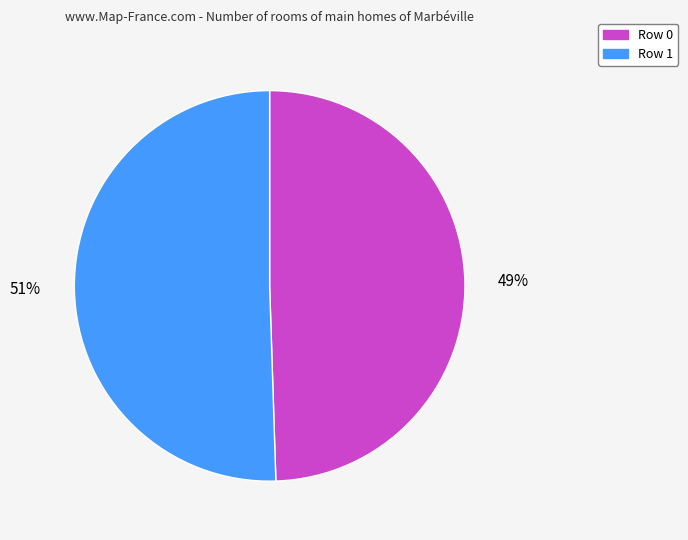

To the nearest percent, what portion does Row 1 represent?

51%